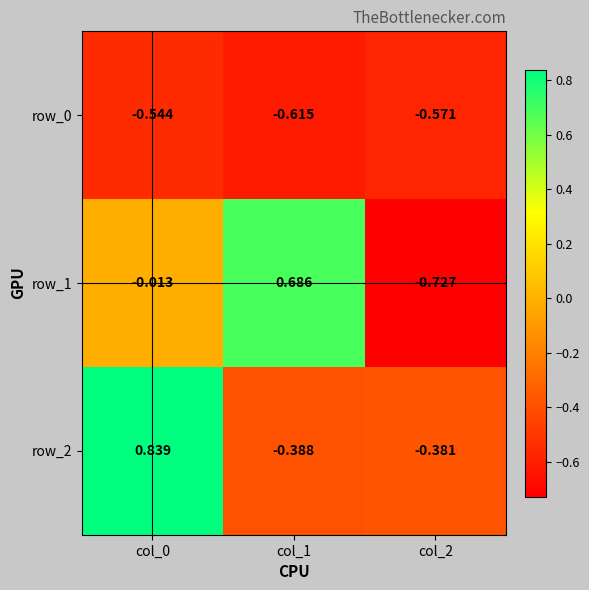

Which has a higher value, col_0 or col_2?

col_0